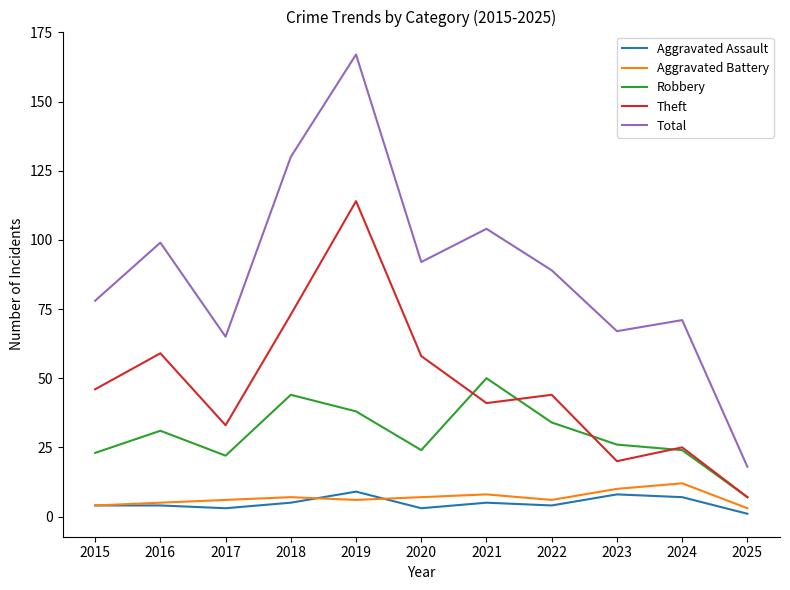

How many values in the Total series are below 89?

5